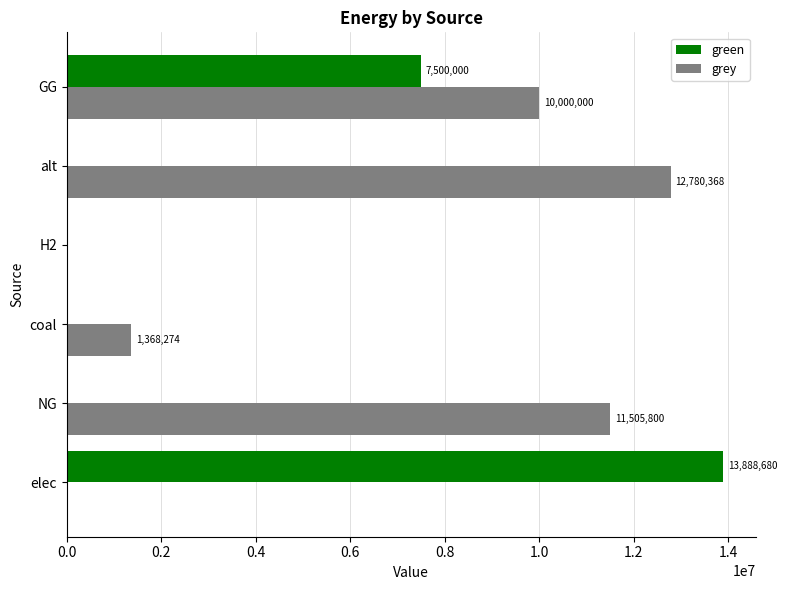

Is it true that green equals 10744066.3 at GG?

False